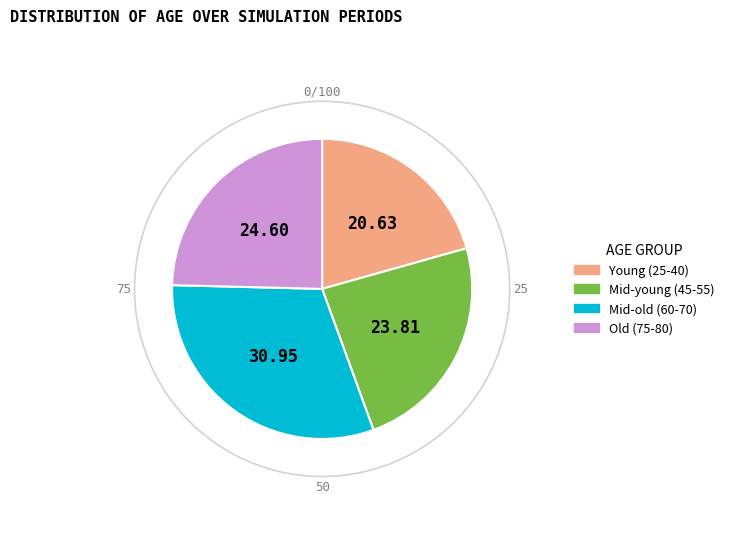

Is there any slice that represents more than half of the pie?

No